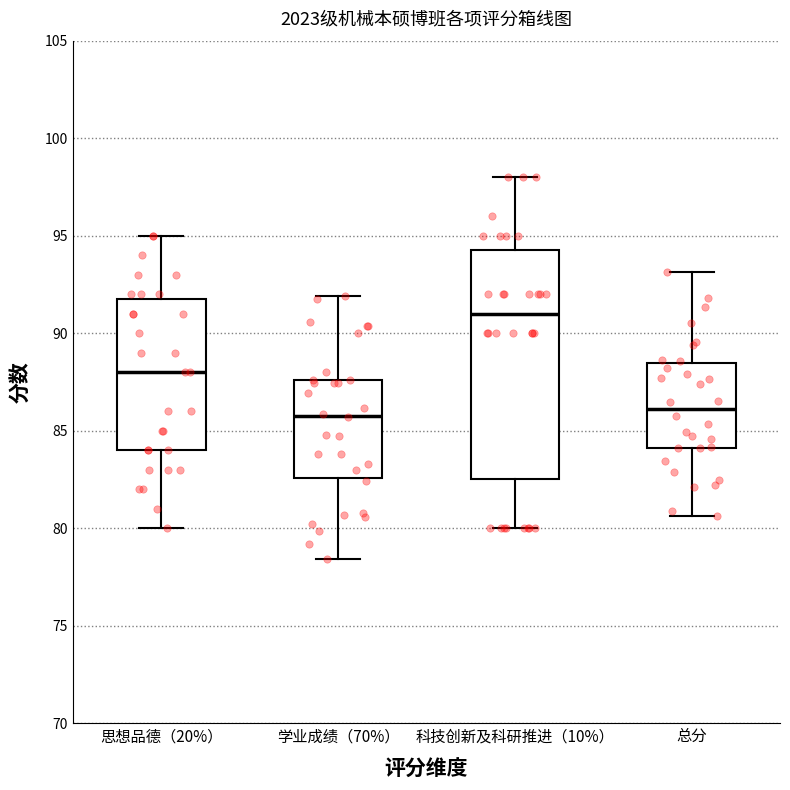

Where is the upper edge of the box for 学业成绩（70%） on the y-axis? The values are not printed on the chart, so give them approximately, as read against the axis.

87.5